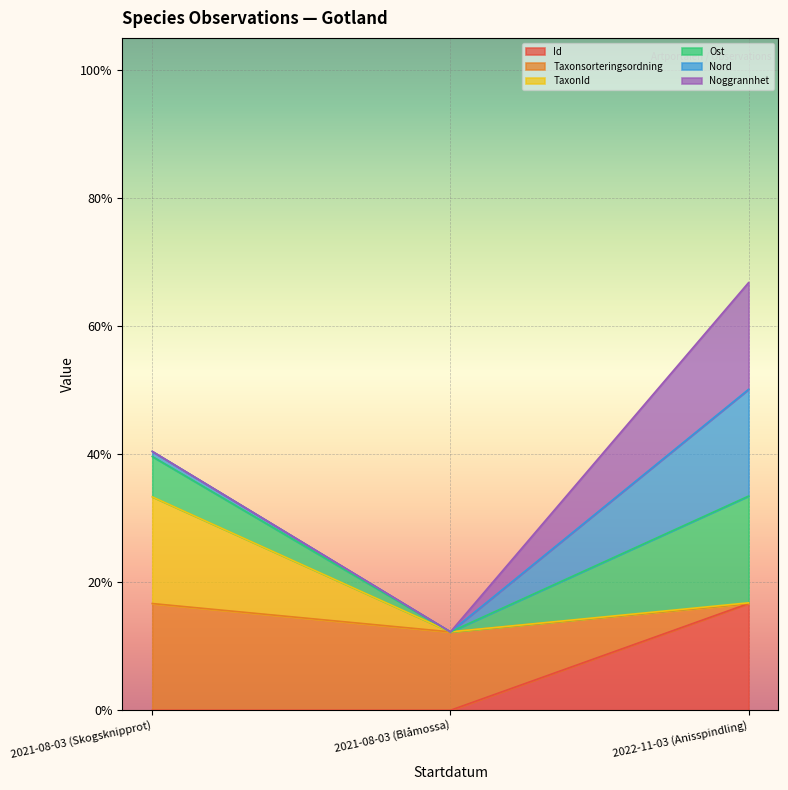

How many categories are shown in the chart?

3